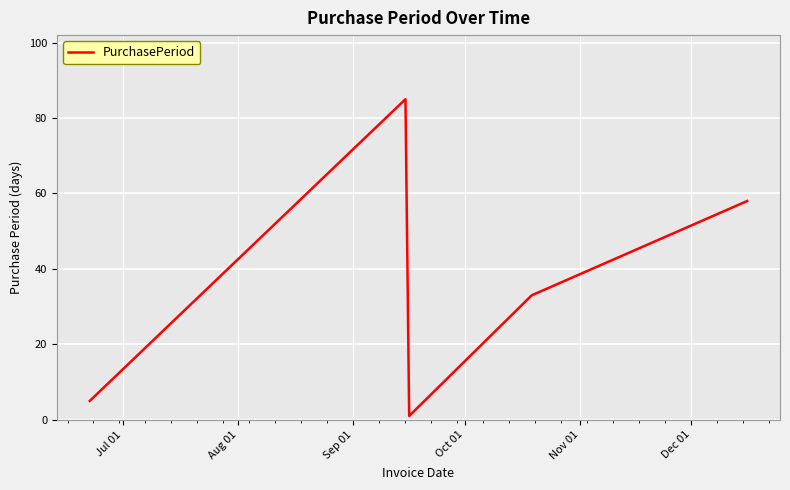

Count the number of data series in this chart.

1